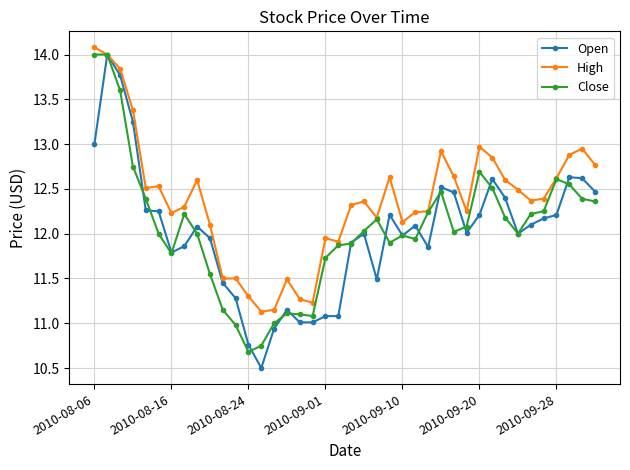

What is the smallest value displayed?

10.5